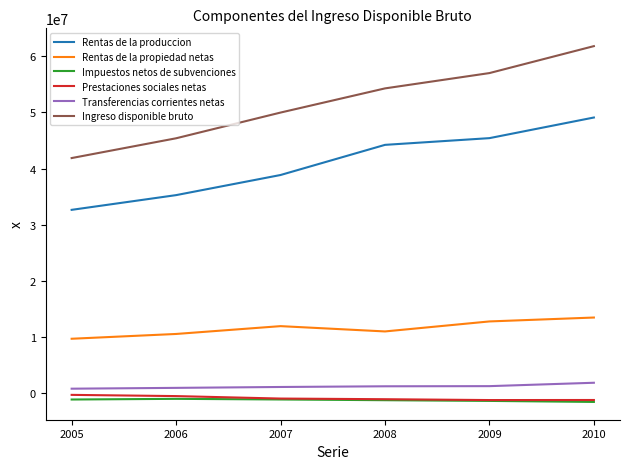

What is the minimum value for Ingreso disponible bruto?

41856704